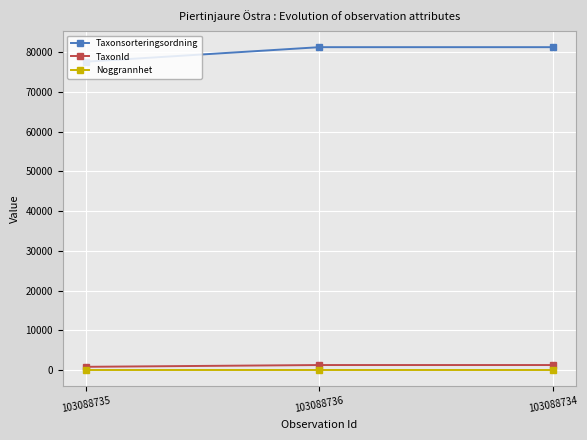

Does the chart have visible grid lines?

Yes